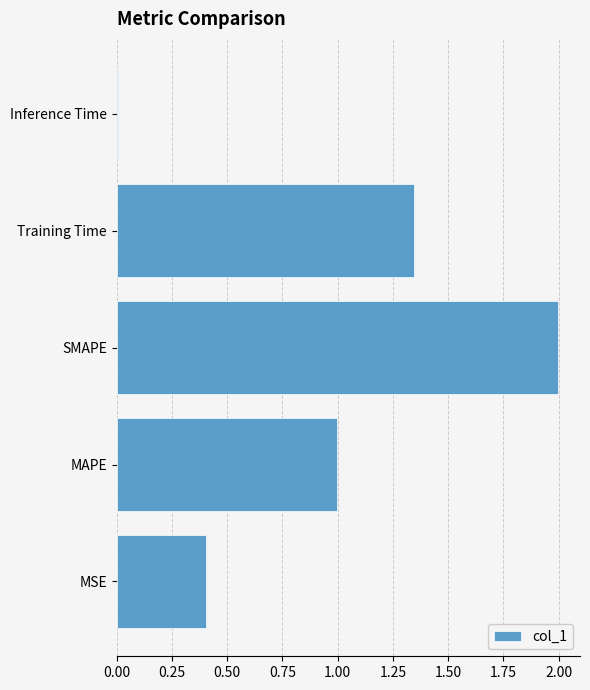

How many data points does each series have?

5